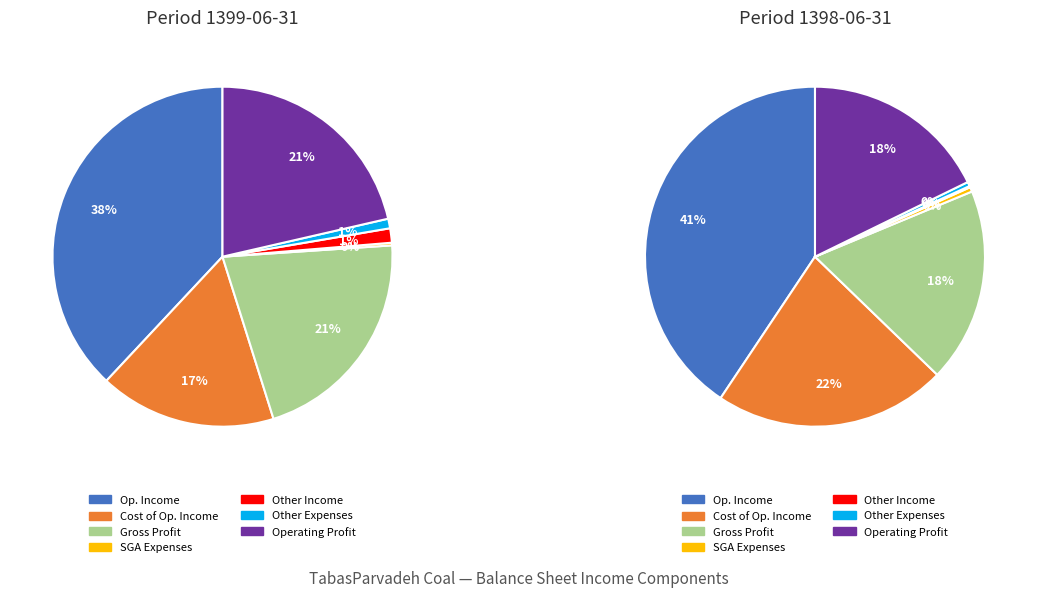

What is the change in value from cost_of_operating_income to selling_general_administrative_expenses?

-2277909